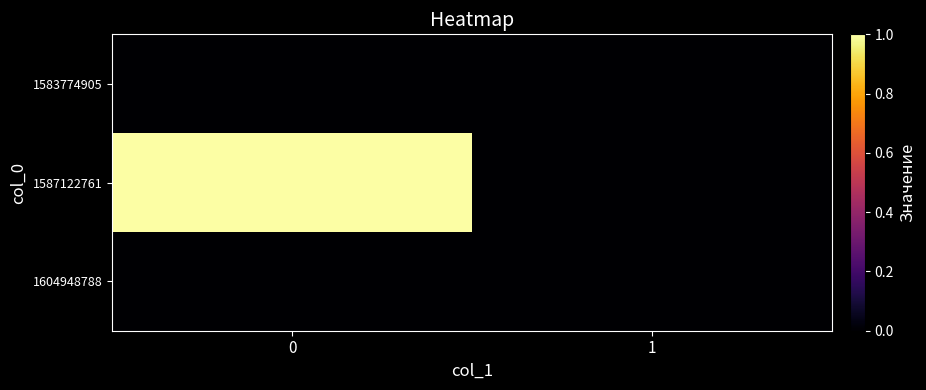

At how many categories does at least one series exceed 0?

1